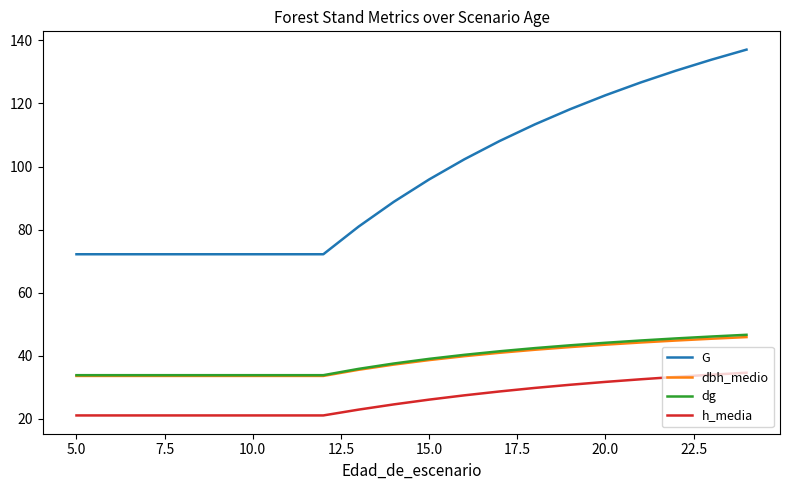

Which series has the largest total across all categories?

G